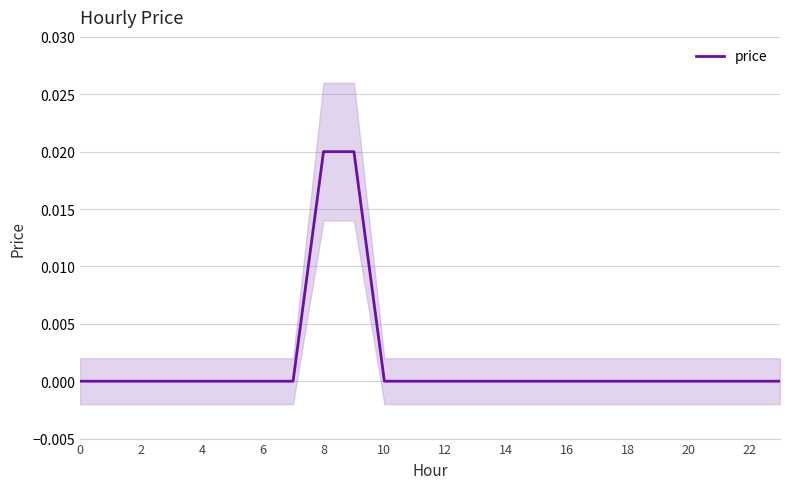

True or false: price has a value of 0.0 at 20.

True